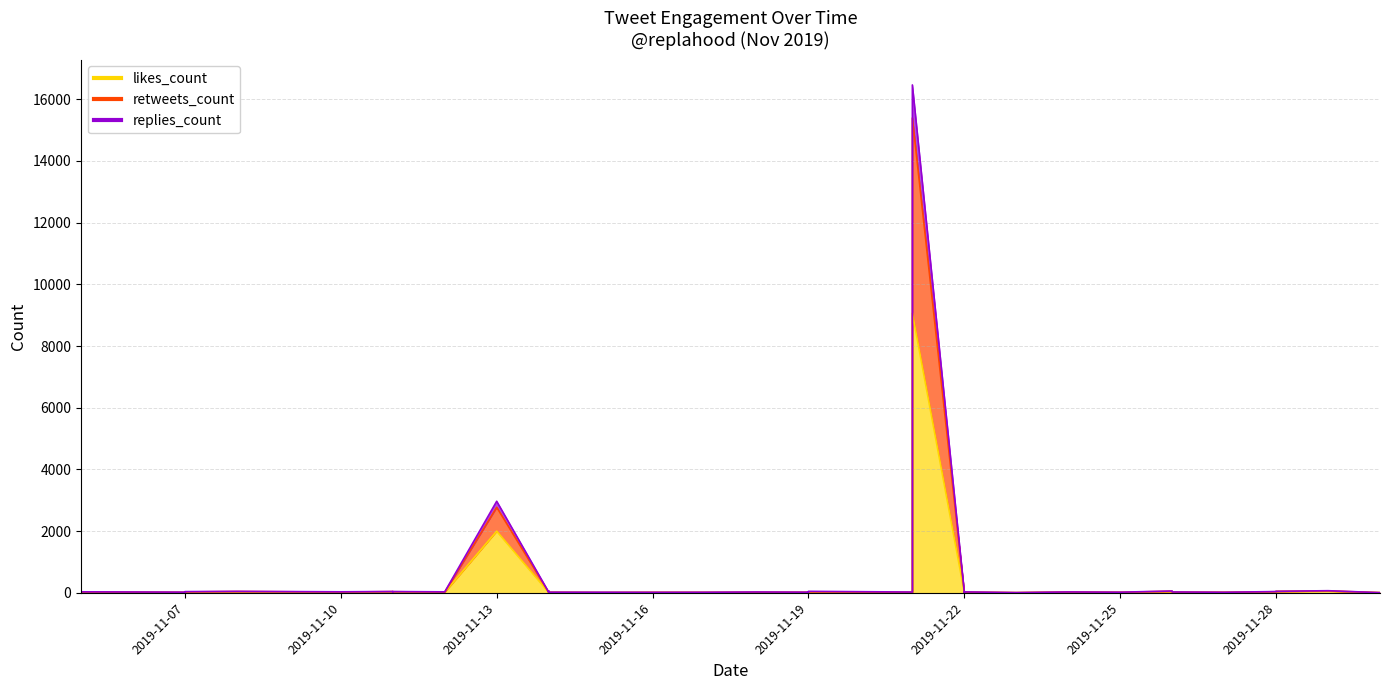

What is the greatest value displayed?

16465